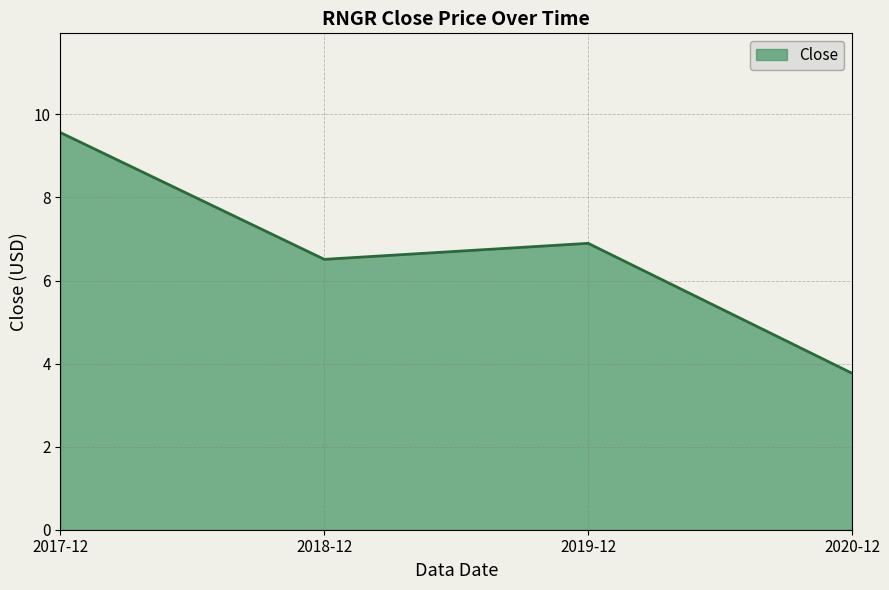

How many categories are shown in the chart?

4